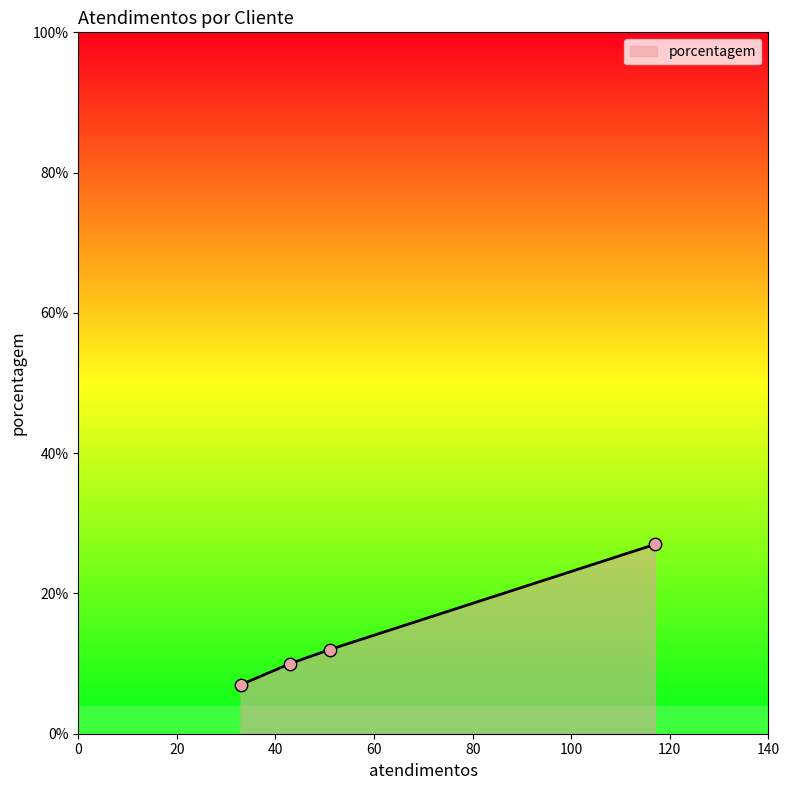

True or false: the data has more than 2 interior local peaks.

False